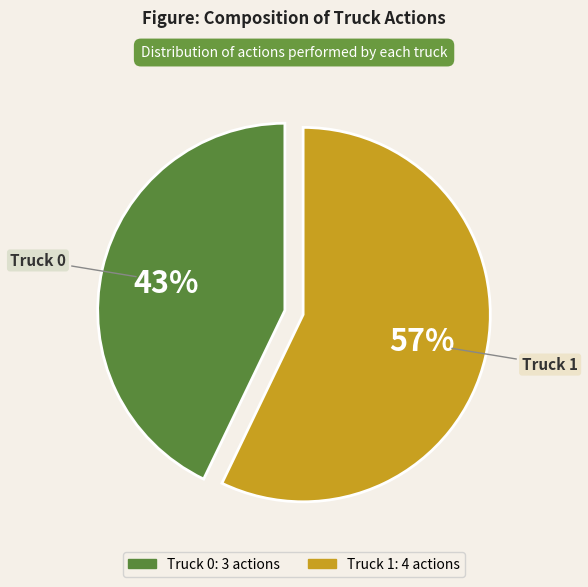

To the nearest percent, what is the combined percentage of Truck 0 and Truck 1?

100%